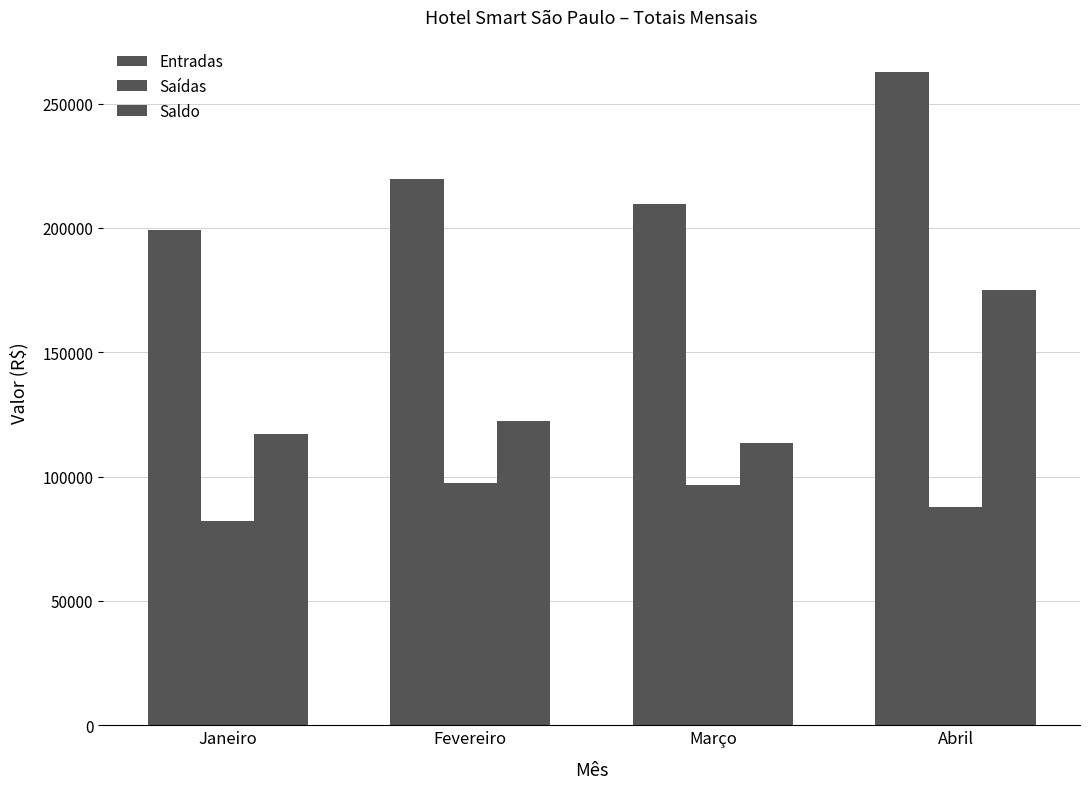

Which series has the largest total across all categories?

Entradas